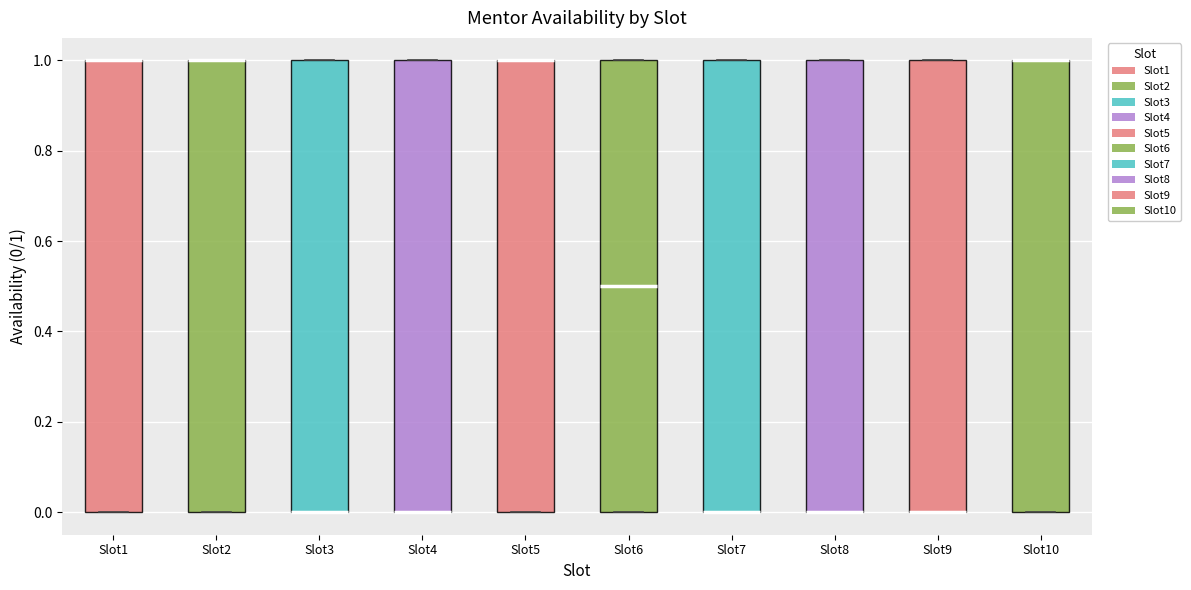

Reading left to right, read every box against the y-axis: the position of its median line, the range the box covers, and the ends of its whiskers. The values are not printed on the chart, so give them approximately, as read against the axis.

Slot1: median 1.0 (drawn on the box's upper edge), box 0.0 to 1.0, whiskers 0.0 to 1.0
Slot2: median 1.0 (drawn on the box's upper edge), box 0.0 to 1.0, whiskers 0.0 to 1.0
Slot3: median 0.0 (drawn on the box's lower edge), box 0.0 to 1.0, whiskers 0.0 to 1.0
Slot4: median 0.0 (drawn on the box's lower edge), box 0.0 to 1.0, whiskers 0.0 to 1.0
Slot5: median 1.0 (drawn on the box's upper edge), box 0.0 to 1.0, whiskers 0.0 to 1.0
Slot6: median 0.5, box 0.0 to 1.0, whiskers 0.0 to 1.0
Slot7: median 0.0 (drawn on the box's lower edge), box 0.0 to 1.0, whiskers 0.0 to 1.0
Slot8: median 0.0 (drawn on the box's lower edge), box 0.0 to 1.0, whiskers 0.0 to 1.0
Slot9: median 0.0 (drawn on the box's lower edge), box 0.0 to 1.0, whiskers 0.0 to 1.0
Slot10: median 1.0 (drawn on the box's upper edge), box 0.0 to 1.0, whiskers 0.0 to 1.0